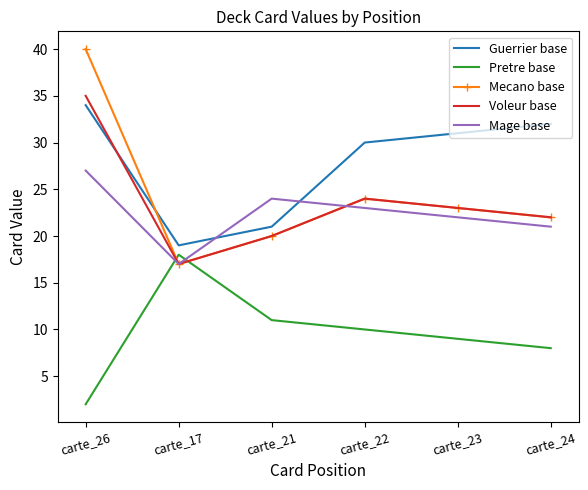

What is the approximate value of Mecano base at carte_21, to the nearest 10?

20